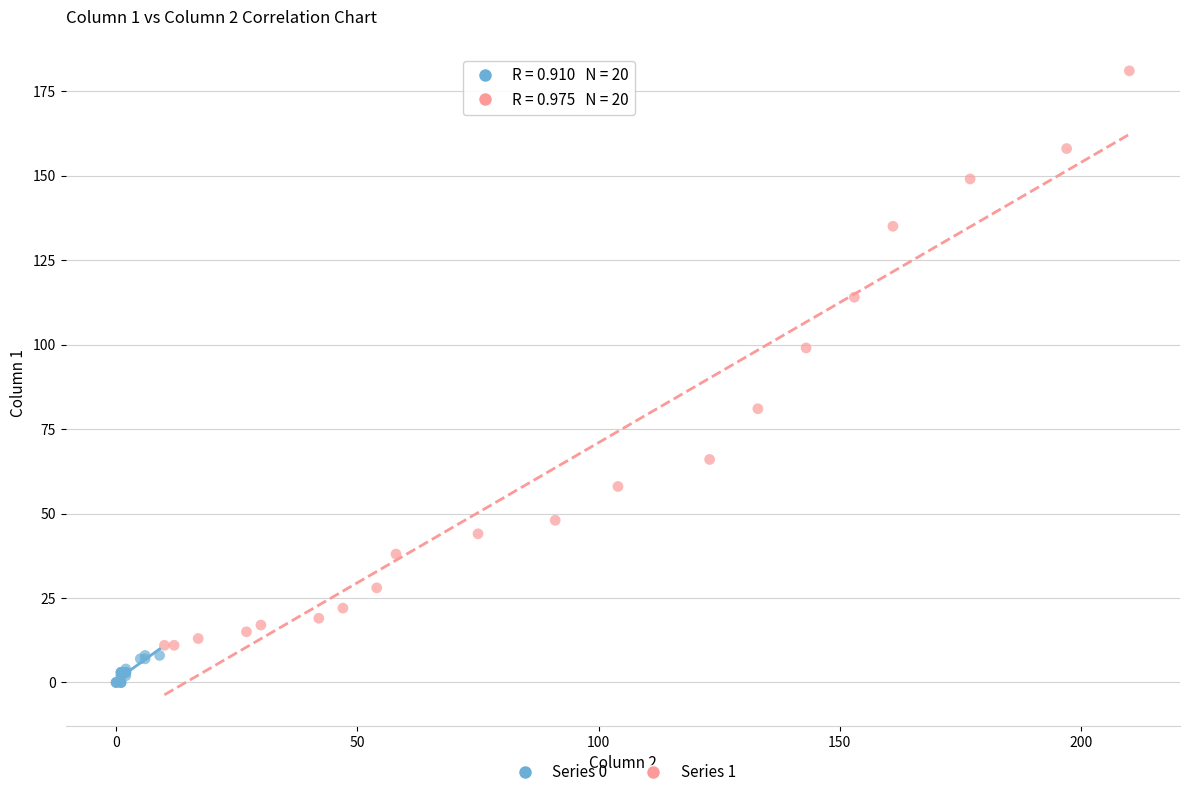

Which series contains the highest Y value?

Series 1